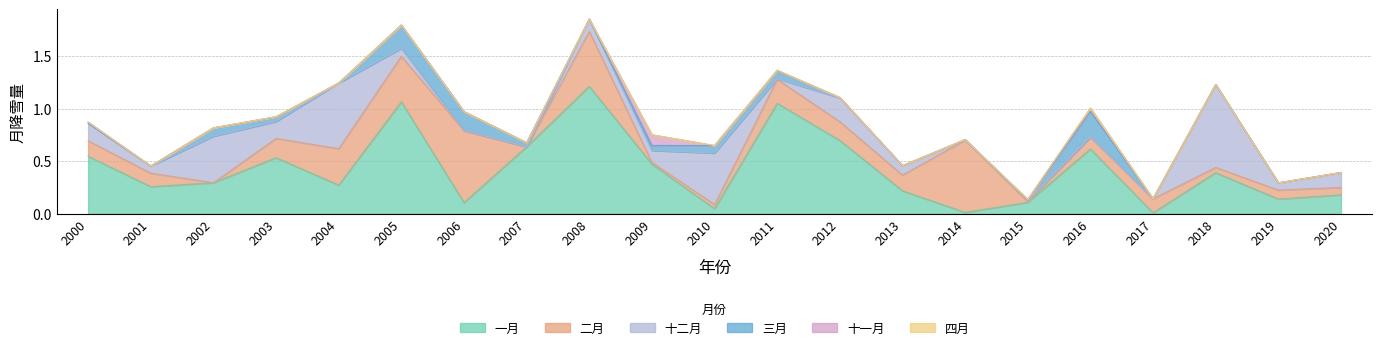

At how many categories does at least one series exceed 0?

21